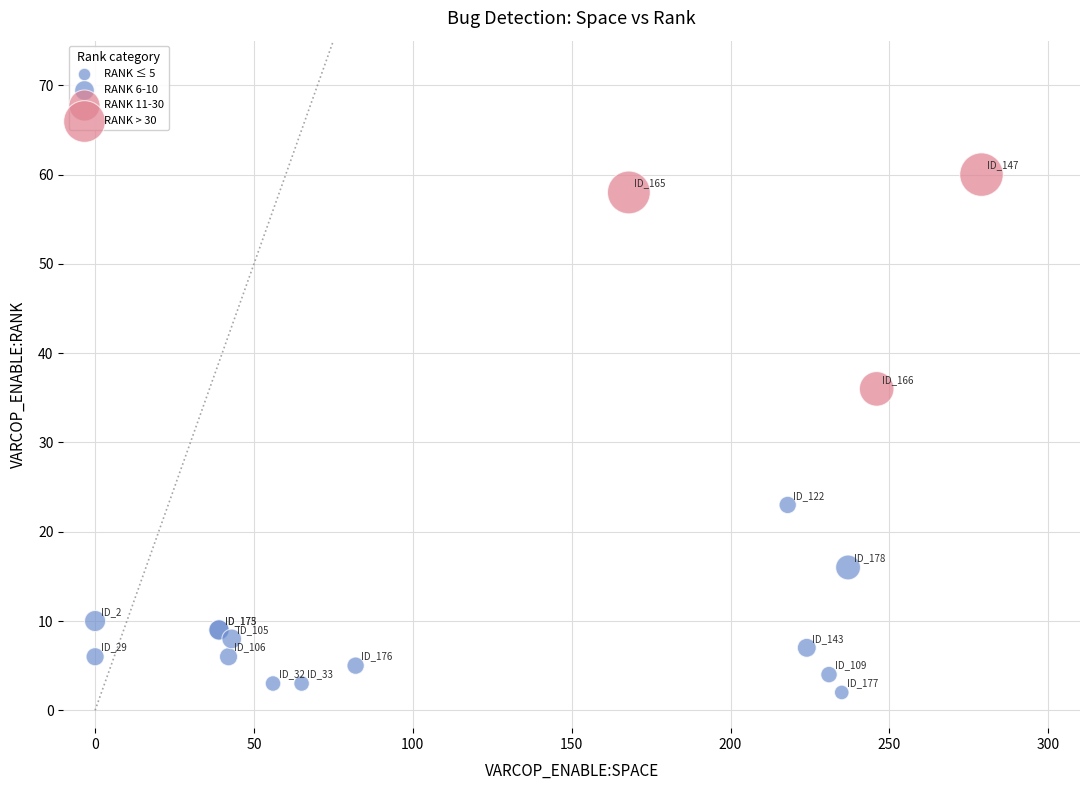

What Y value in the scatter plot is closest to 31?

36